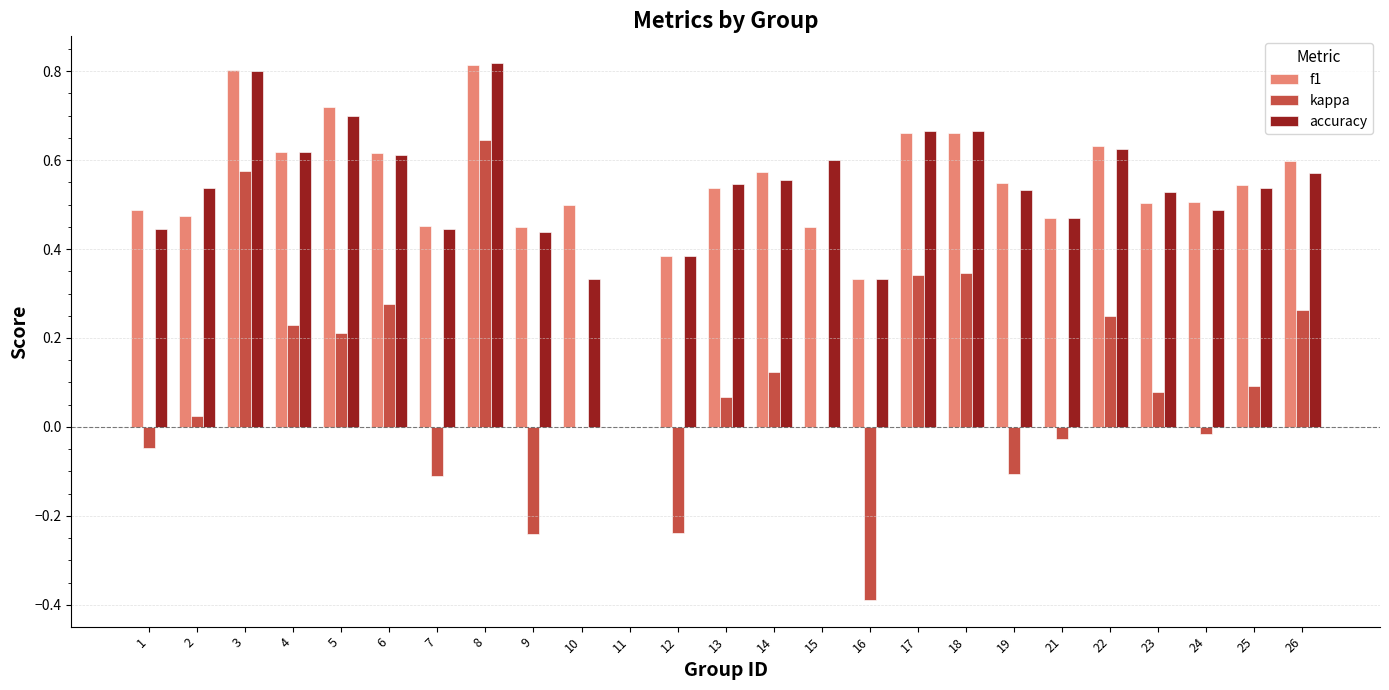

Is the value of f1 at 15 greater than the value of kappa at 5?

Yes